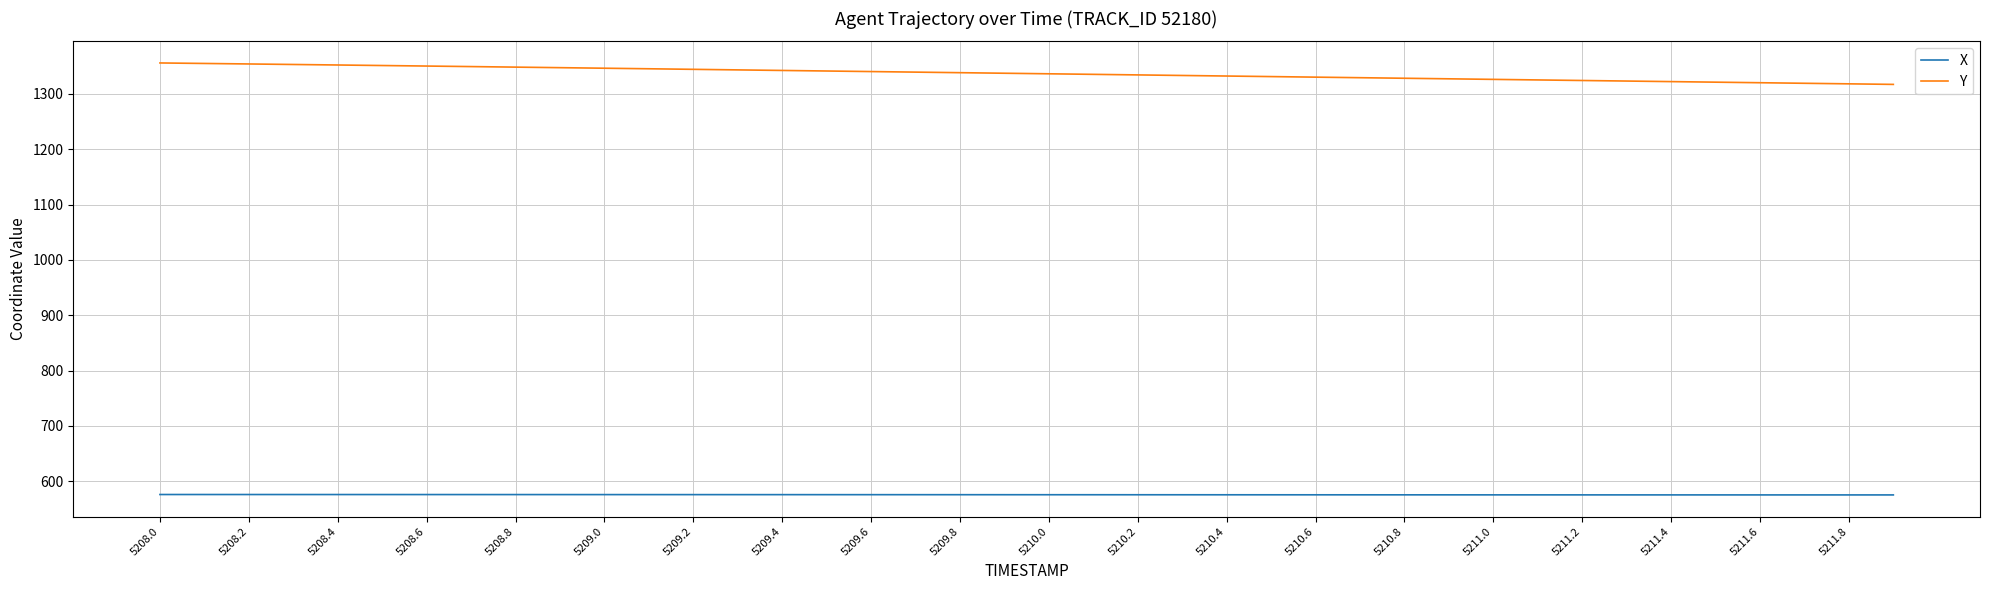

True or false: X and Y cross at least once.

False